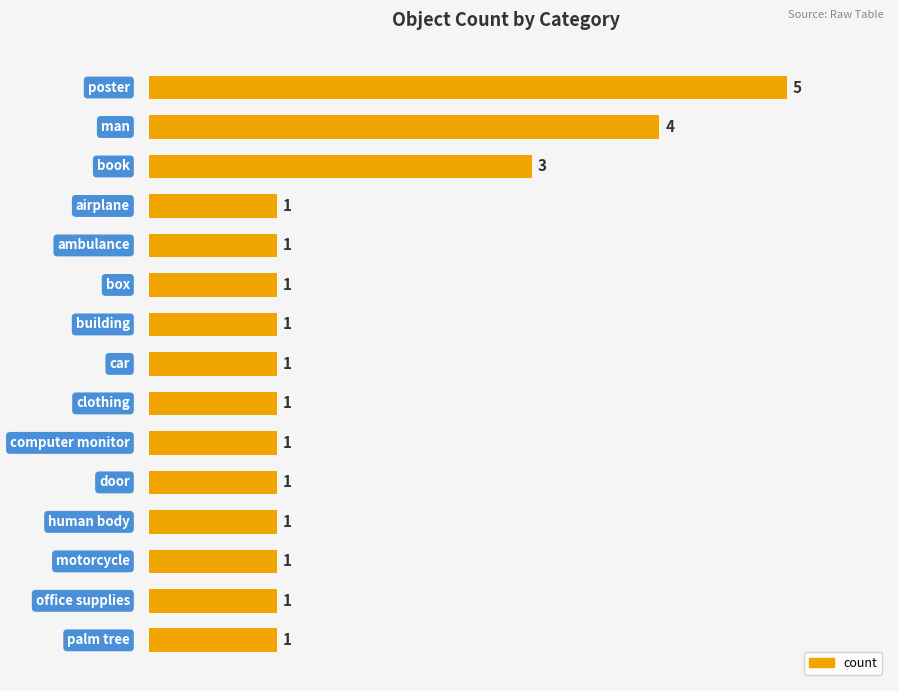

What is the value of the 6th bar from the top?

1